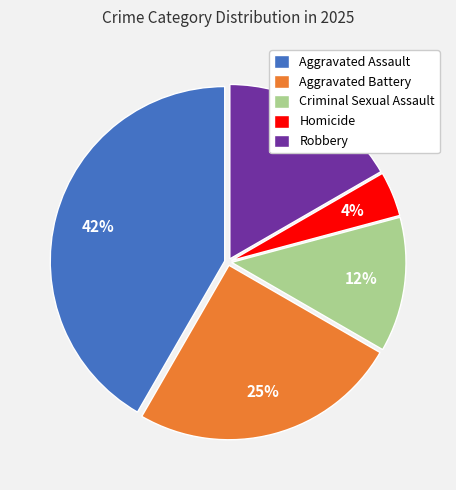

How many slices are in this pie chart?

5